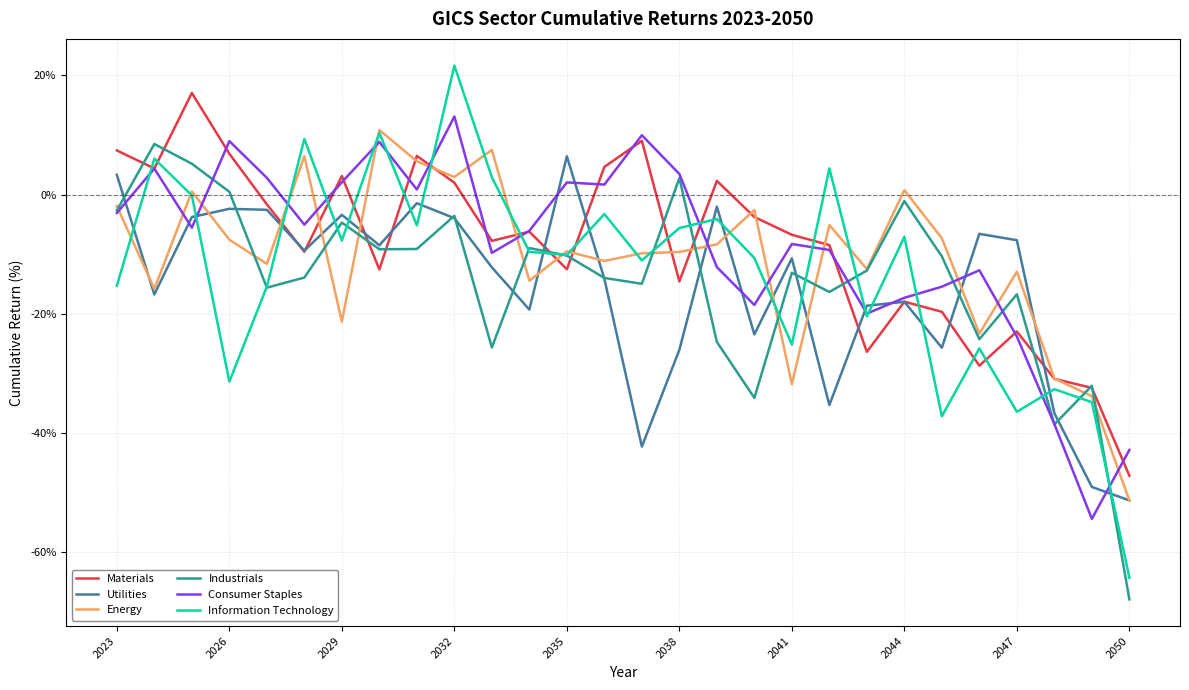

What is the lowest value of the Energy series?

-51.3